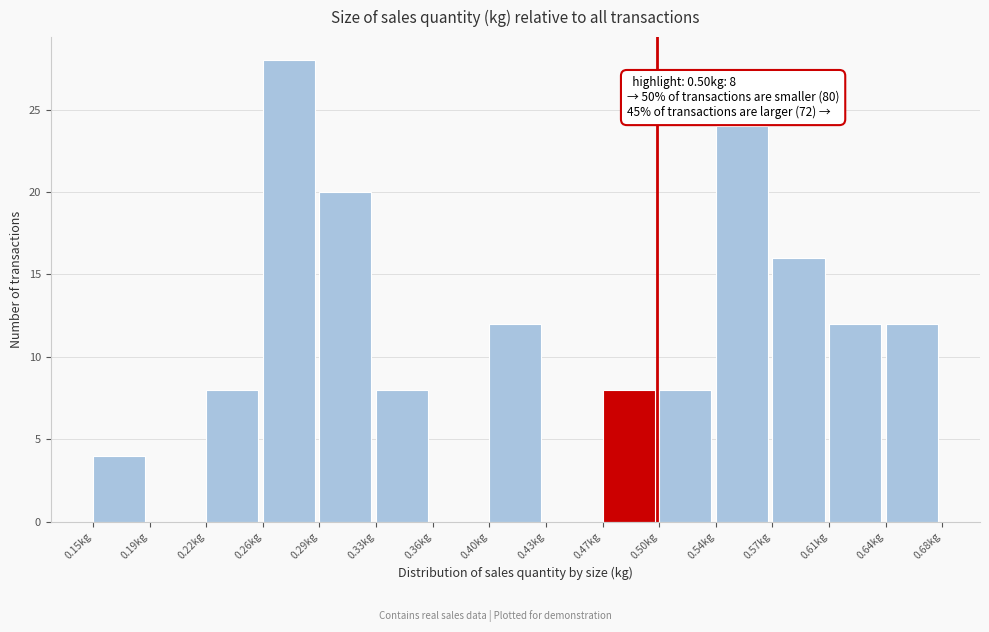

Over which range of the x-axis is the bar tallest?

0.255 to 0.290